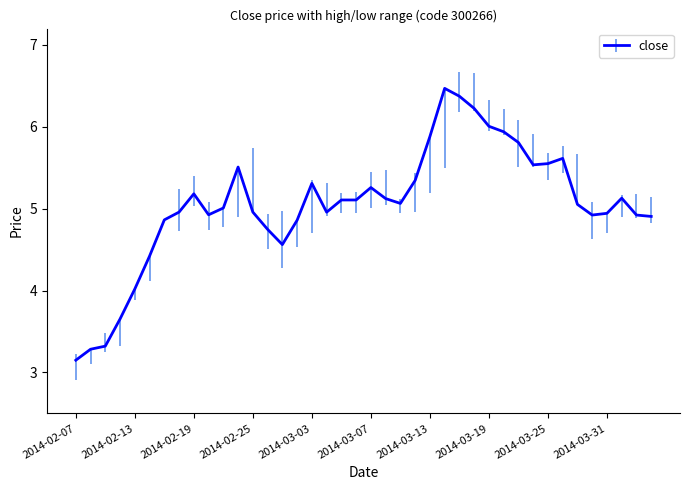

What is the average value?

5.0